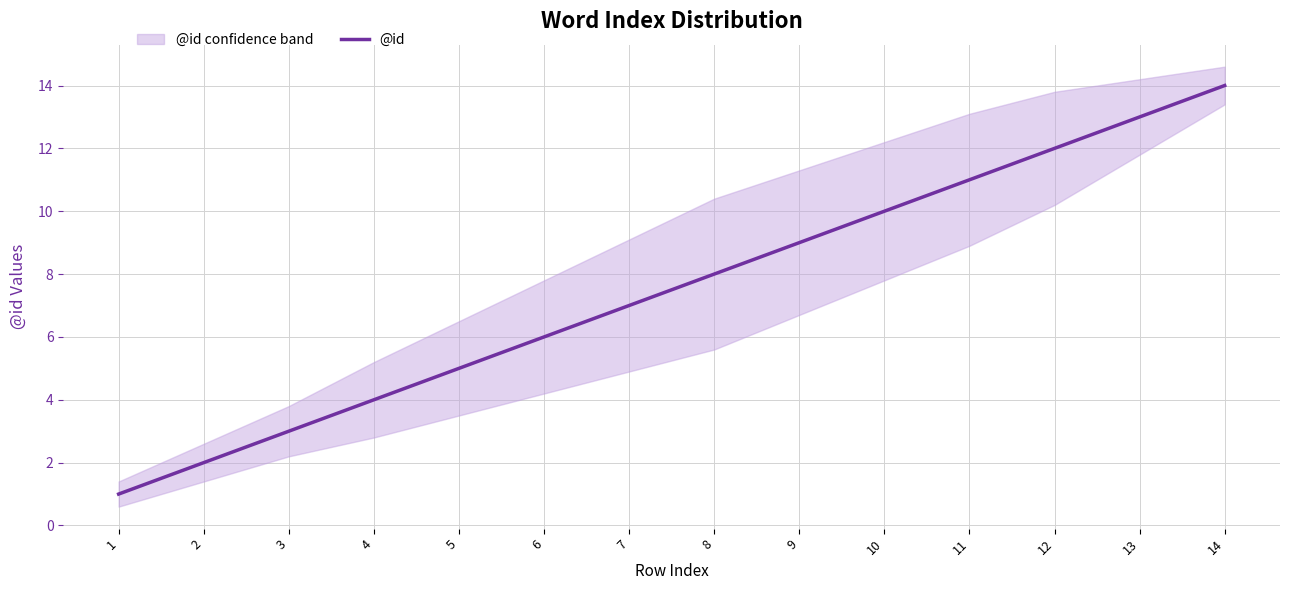

Which has a higher value, 12 or 8?

12